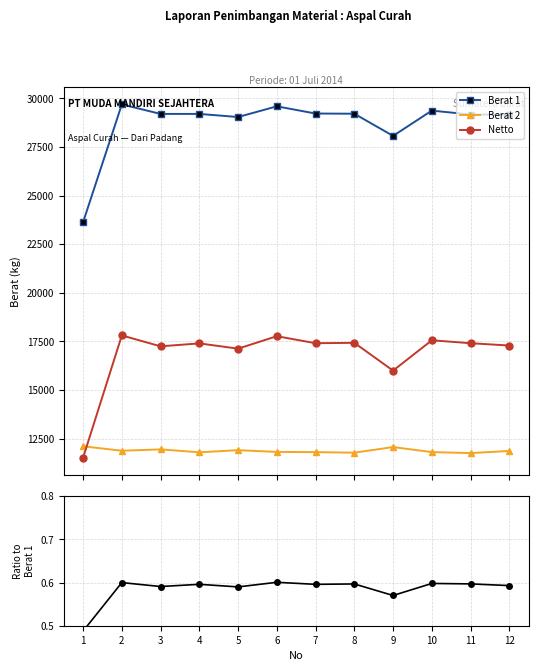

How many lines are shown in the chart?

4